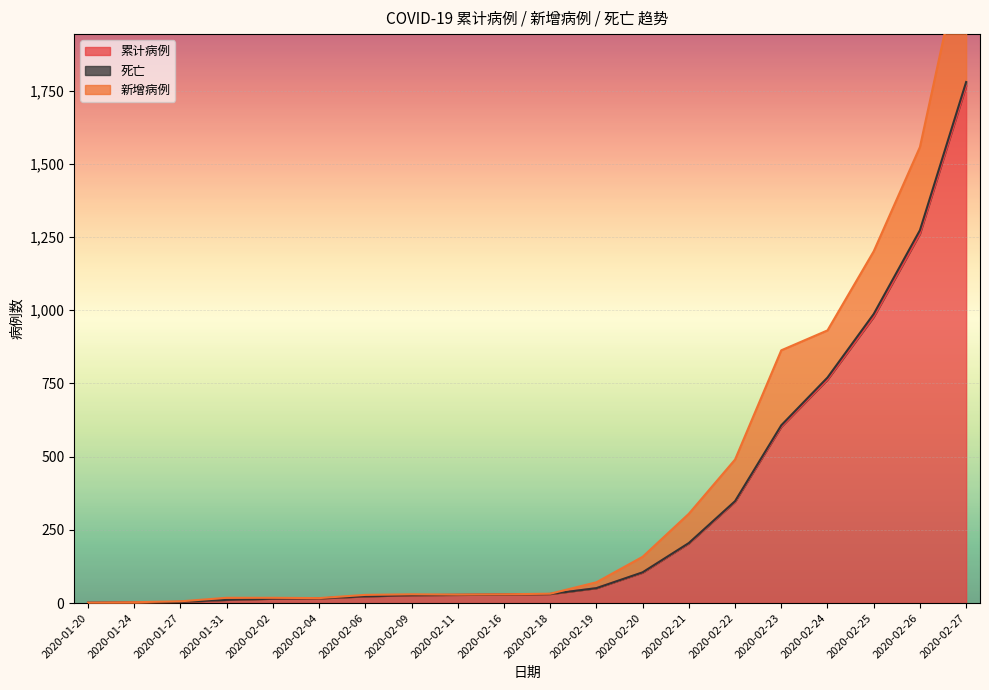

What is the sum of all 死亡 values?

6312